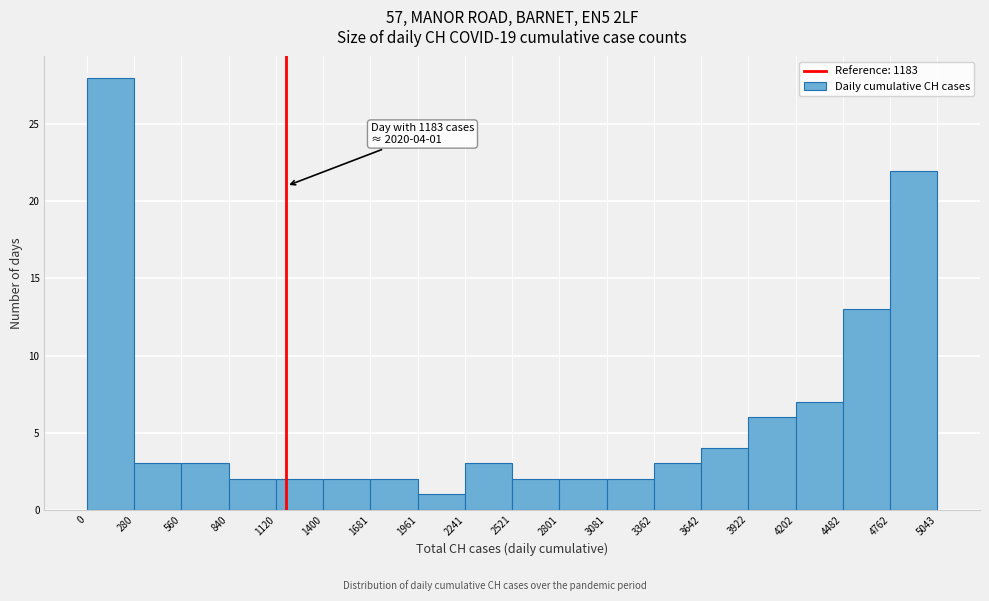

Over which range of the x-axis is the bar tallest?

0 to 280